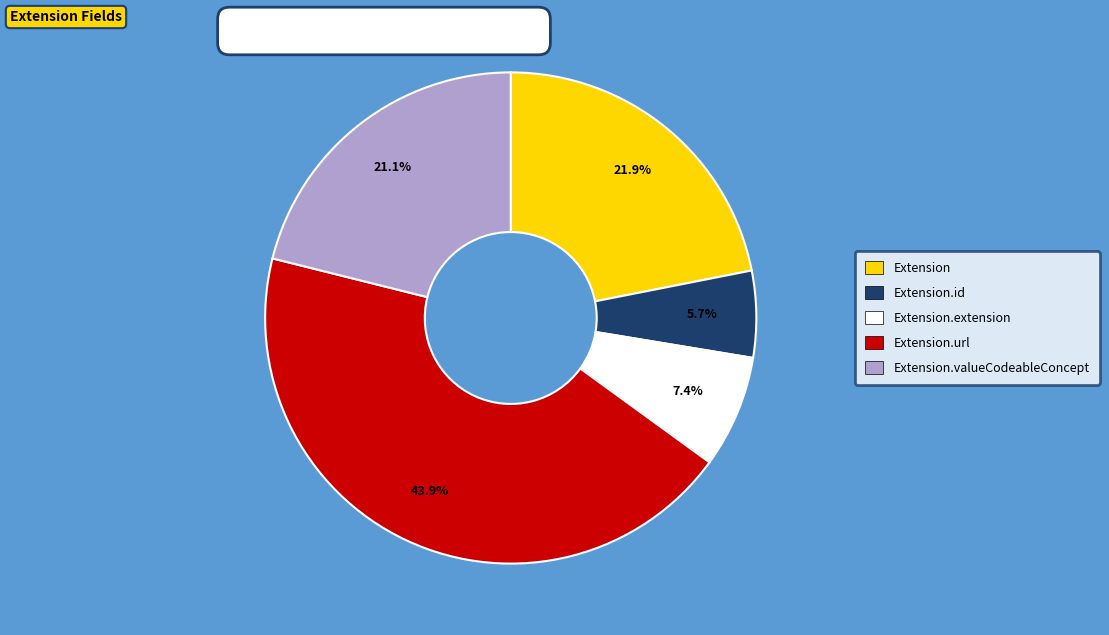

Does any single category account for the majority?

No